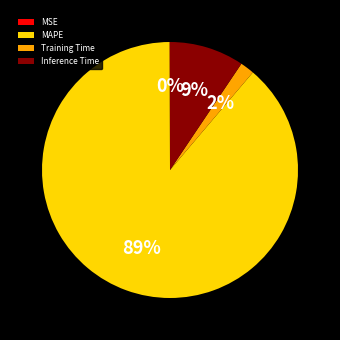

True or false: Inference Time accounts for 1% of the total.

False